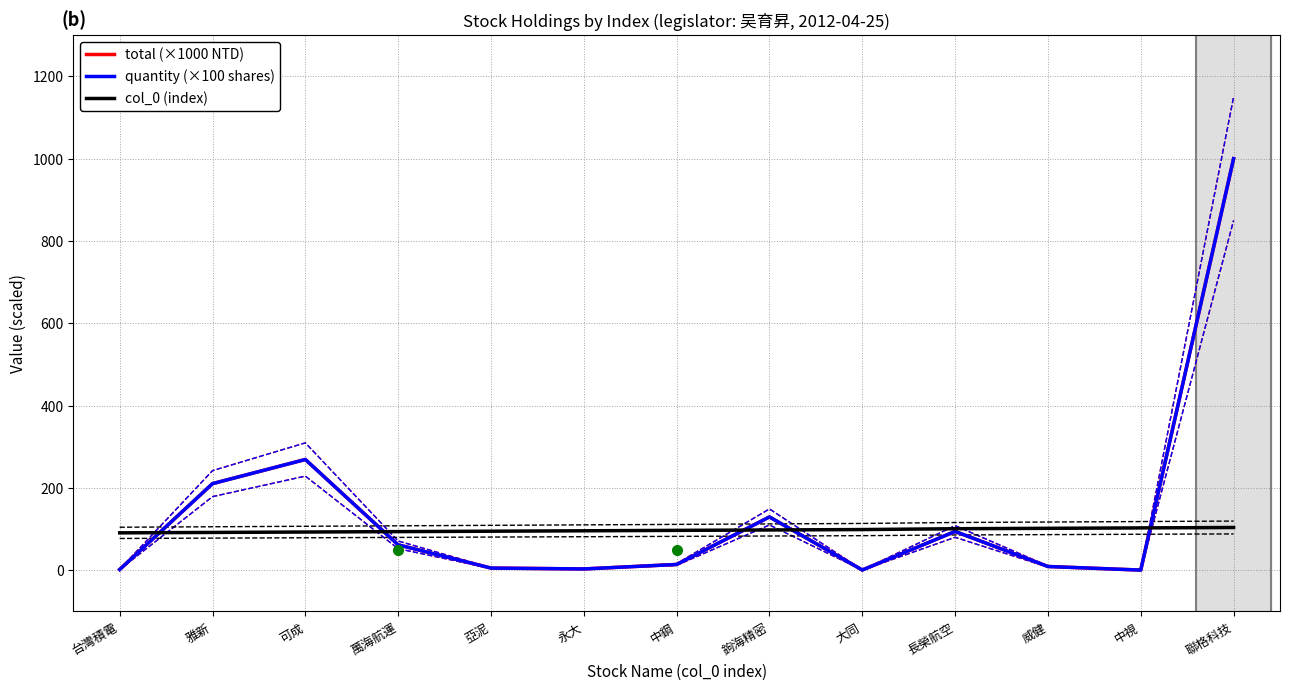

What is the sum of all quantity (×100 shares) values?

1801.0